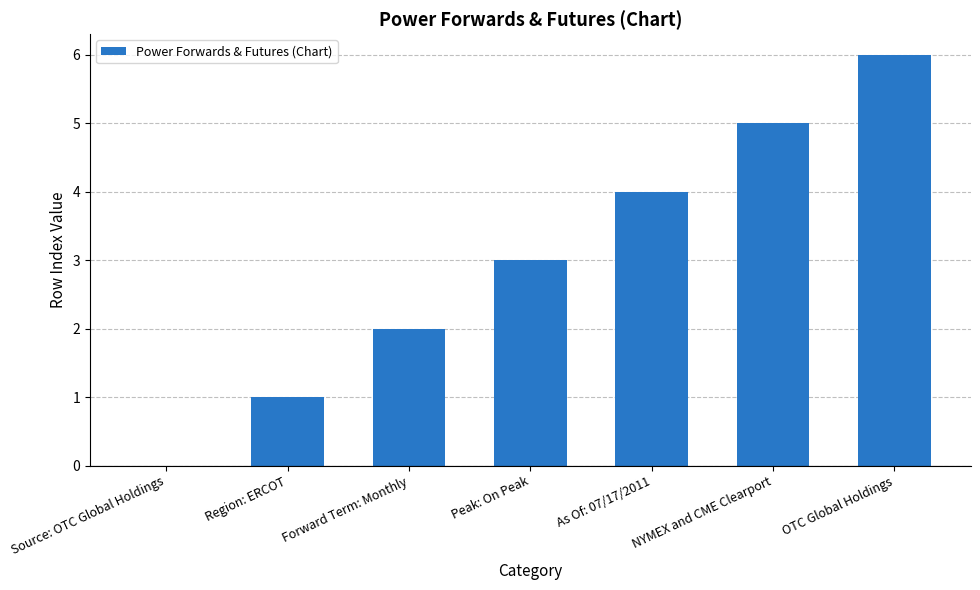

What is the sum of all values?

21